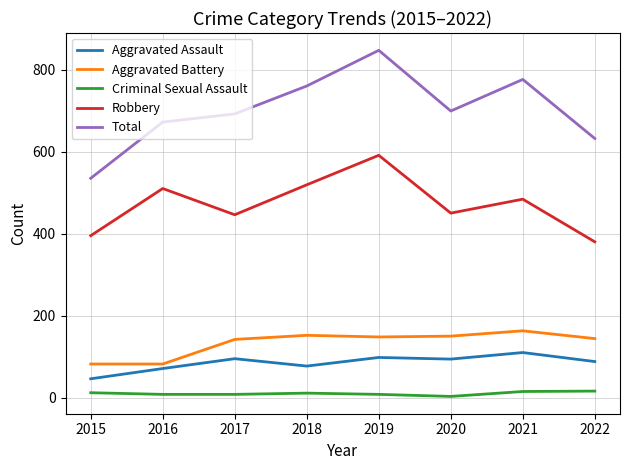

The Robbery series shows 395 at 2015. True or false?

True